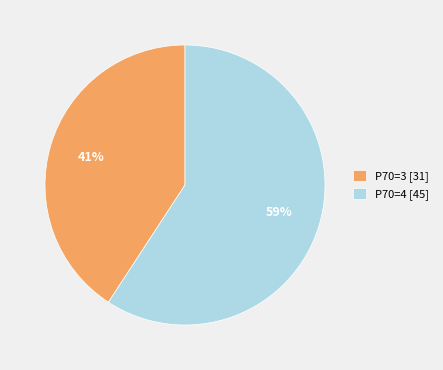

Which category accounts for the majority?

P70=4 [45]